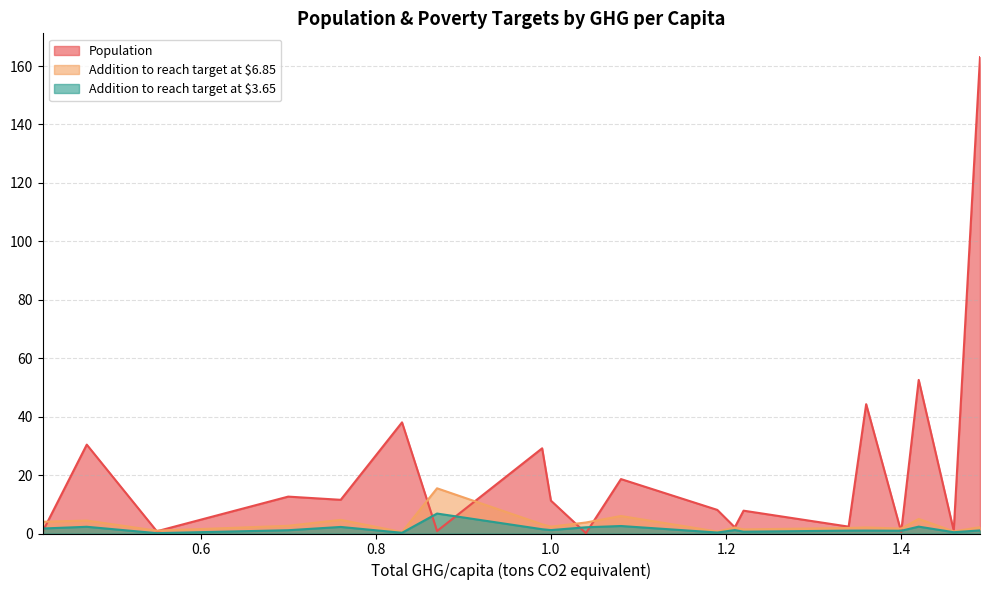

How many data points in Population are less than 11?

10